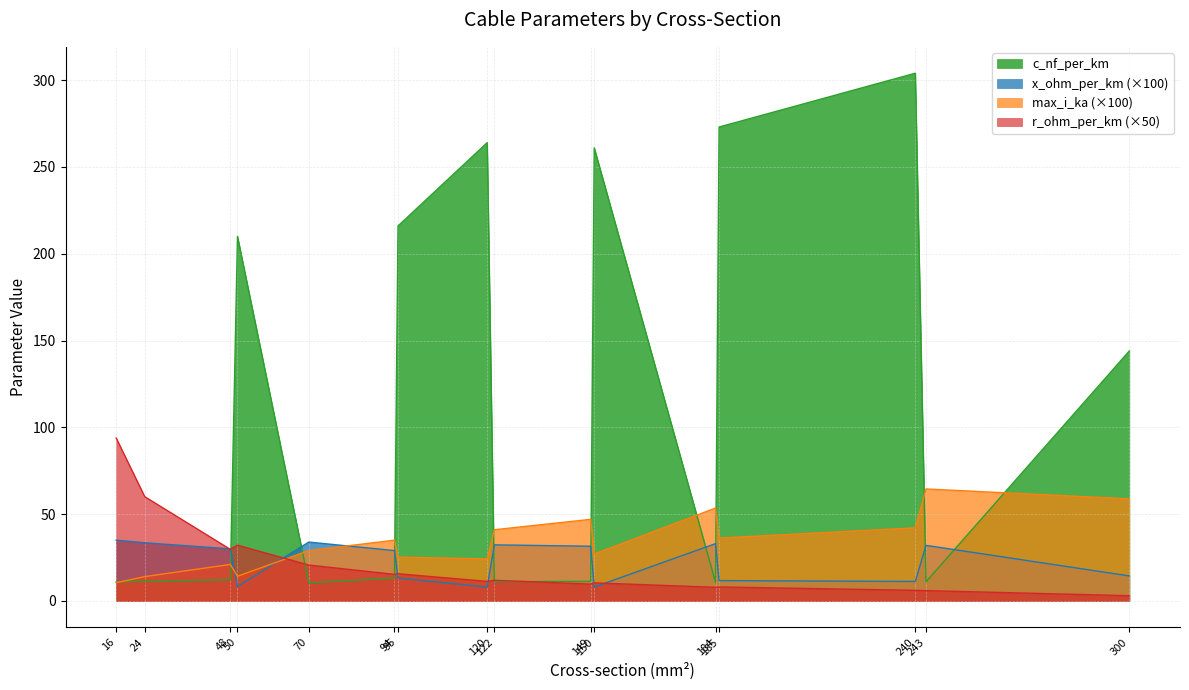

Reading right to left, extract all data points from this chart.

c_nf_per_km: 300=144.0	243=11.0	240=304.0	185=273.0	184=10.8	150=261.0	149=11.2	122=11.1	120=264.0	95=216.0	94=13.2	70=10.4	50=210.0	48=12.2	24=11.2	16=11.0
x_ohm_per_km: 300=14.4	243=32.0	240=11.2	185=11.7	184=33.0	150=8.0	149=31.5	122=32.3	120=8.0	95=13.2	94=29.0	70=33.9	50=8.3	48=30.0	24=33.5	16=35.0
max_i_ka: 300=58.8	243=64.5	240=42.1	185=36.2	184=53.5	150=27.0	149=47.0	122=41.0	120=24.2	95=25.2	94=35.0	70=29.0	50=14.2	48=21.0	24=14.0	16=10.5
r_ohm_per_km: 300=3.0	243=5.9	240=6.1	185=8.1	184=7.9	150=10.4	149=9.7	122=11.9	120=11.2	95=15.7	94=15.3	70=20.7	50=32.1	48=29.7	24=60.1	16=93.8